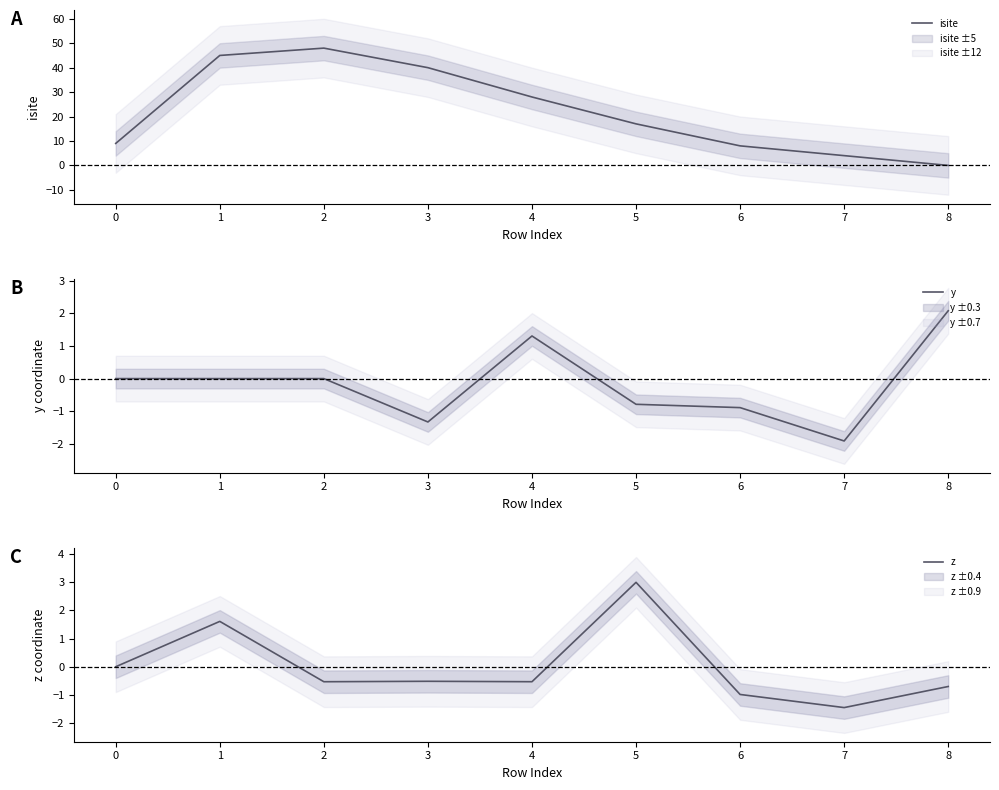

What are all the series names shown in the legend?

isite, y, z